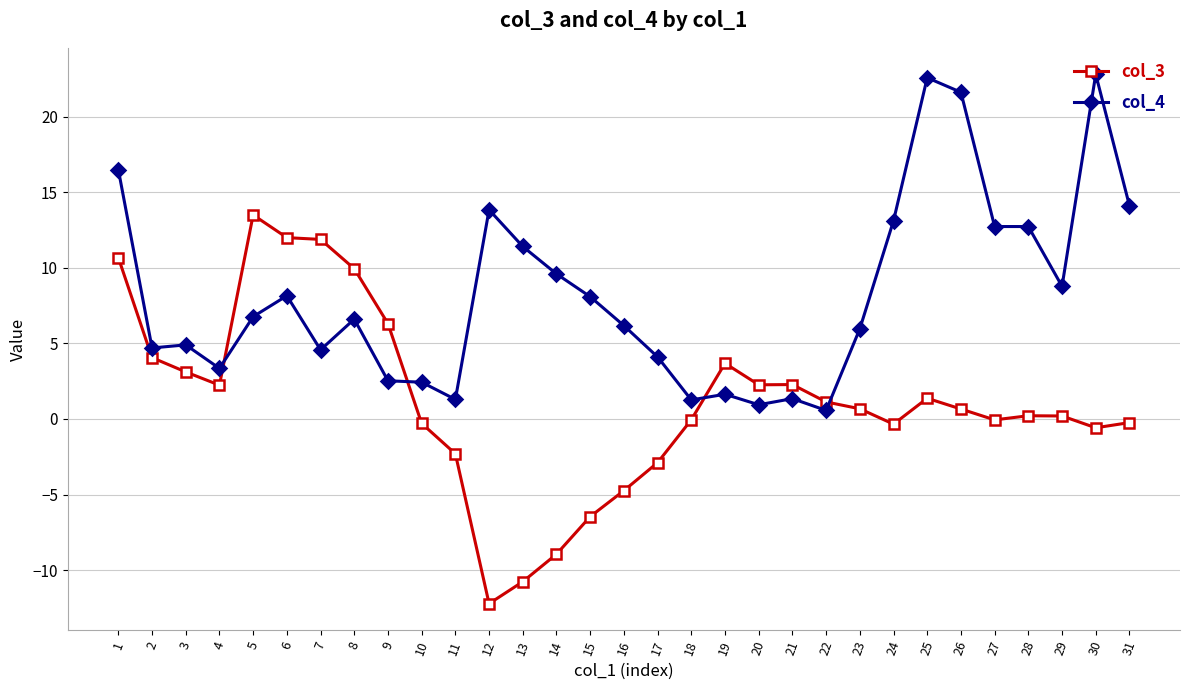

List the series in order of their overall mean, highest first.

col_4, col_3